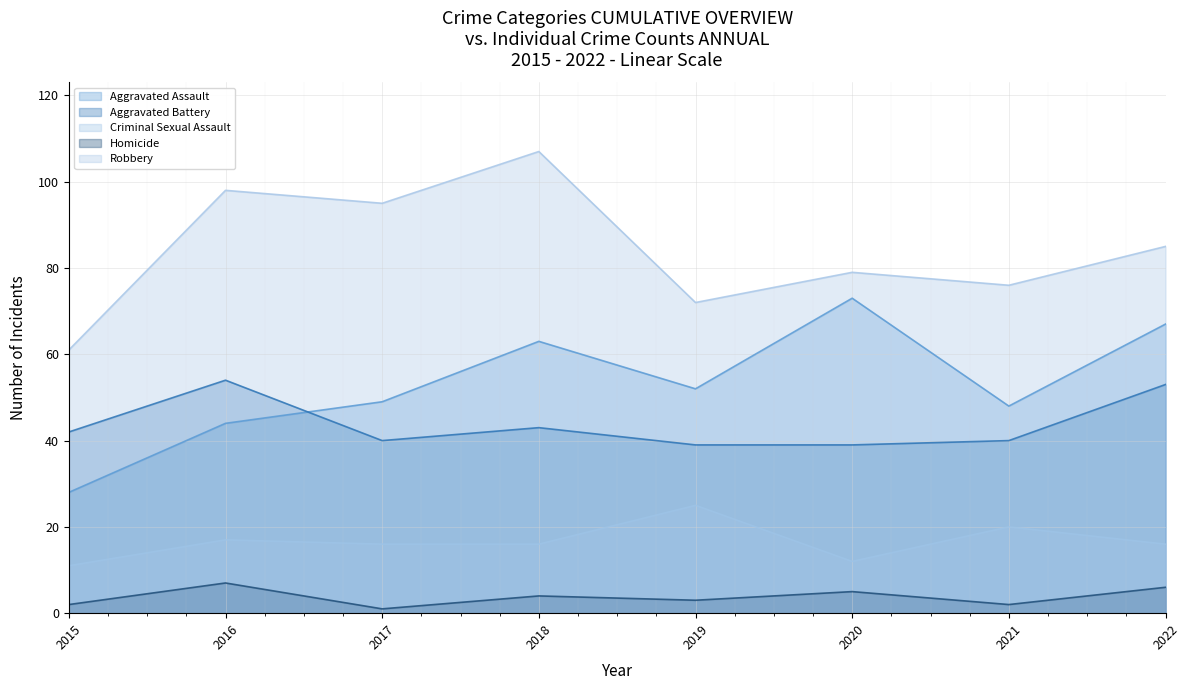

Reading left to right, extract all data points from this chart.

Aggravated Assault: 28	44	49	63	52	73	48	67
Aggravated Battery: 42	54	40	43	39	39	40	53
Criminal Sexual Assault: 11	17	16	16	25	12	20	16
Homicide: 2	7	1	4	3	5	2	6
Robbery: 61	98	95	107	72	79	76	85